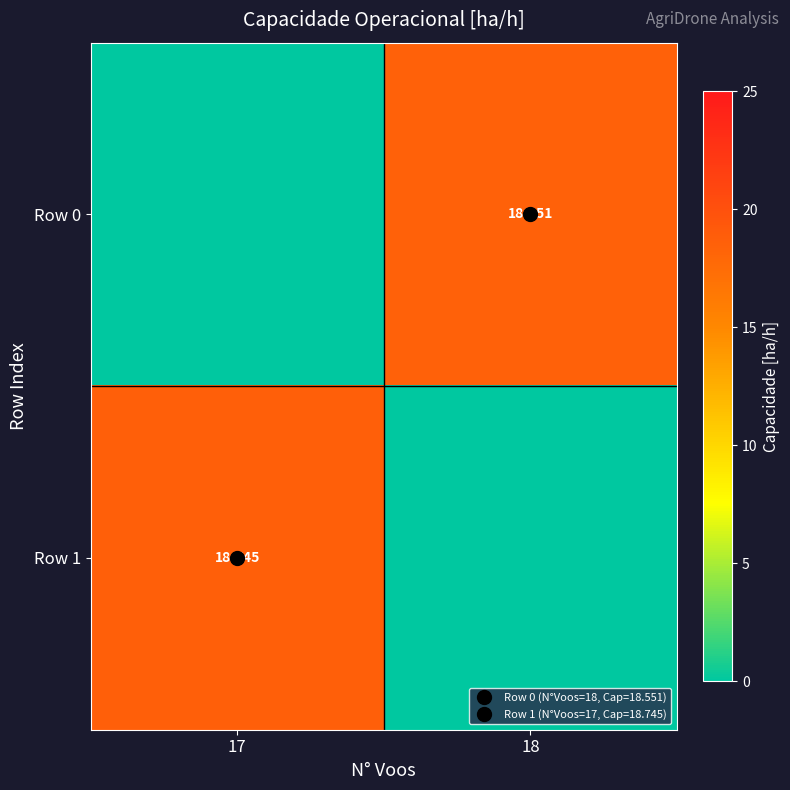

Which series has the largest total across all categories?

Row 1